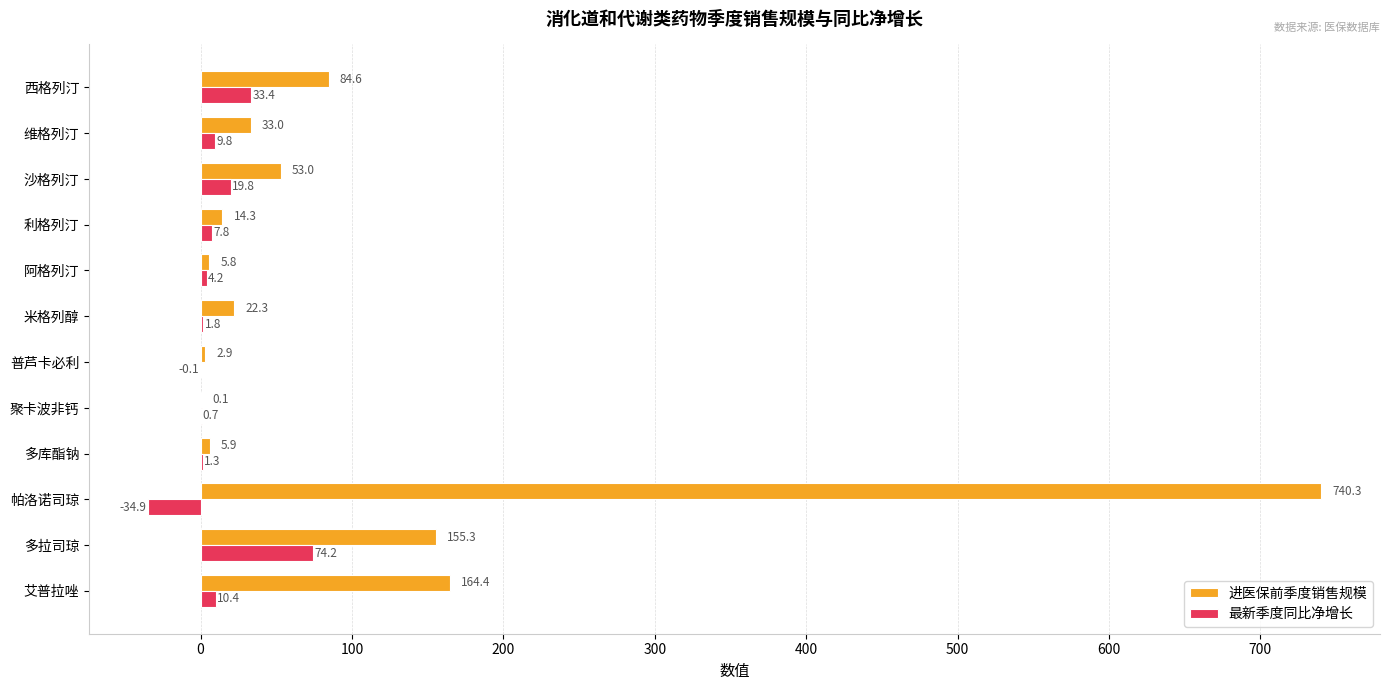

What value does the 进医保前季度销售规模 series have at 西格列汀?

84.6